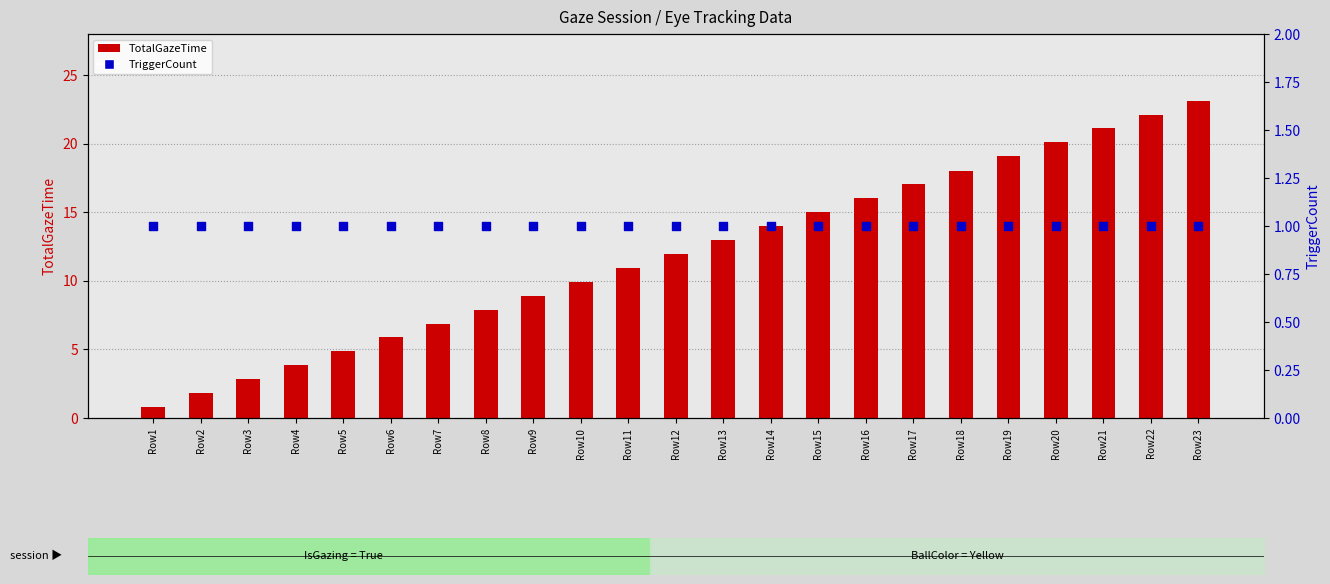

Is the value of TotalGazeTime at Row17 greater than the value of TriggerCount at Row1?

Yes